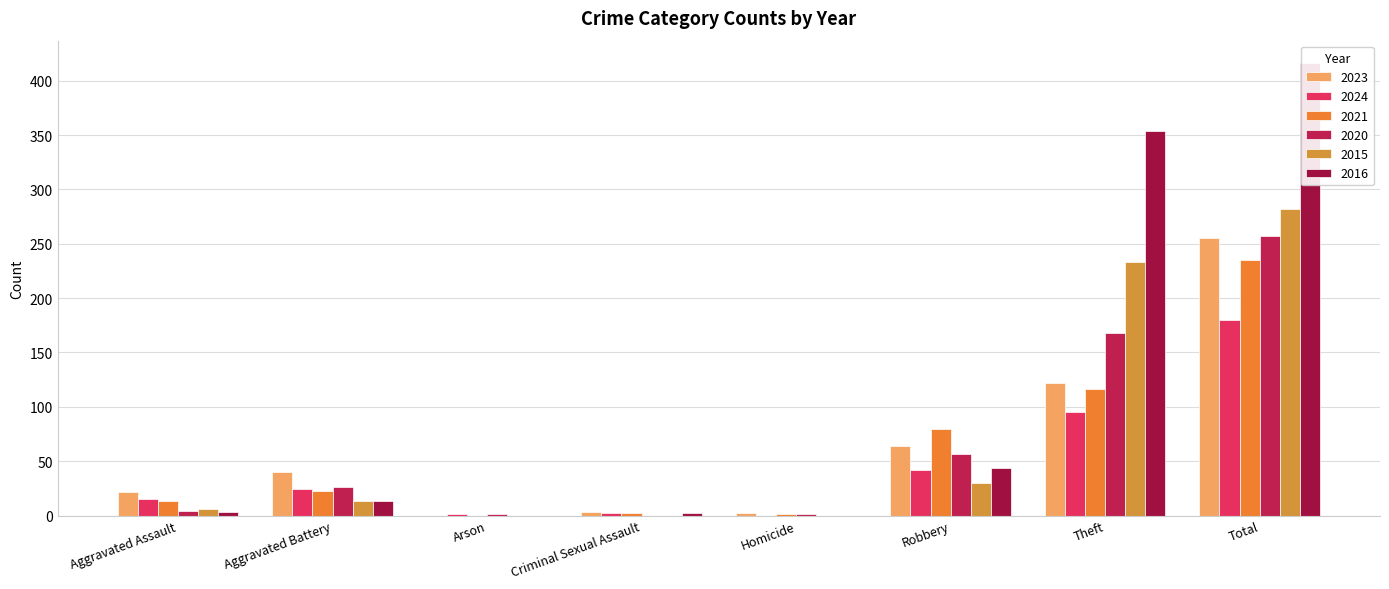

What is the average value of the 2015 series?

70